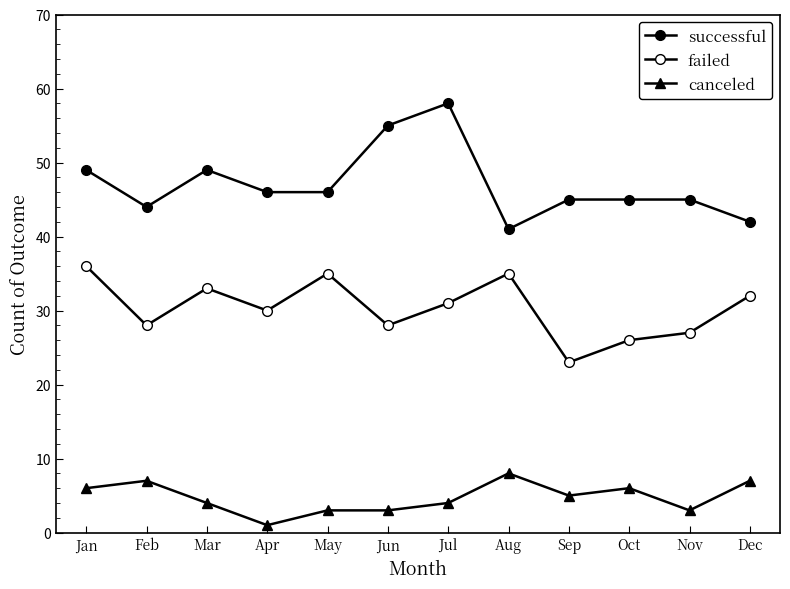

How many lines are shown in the chart?

3